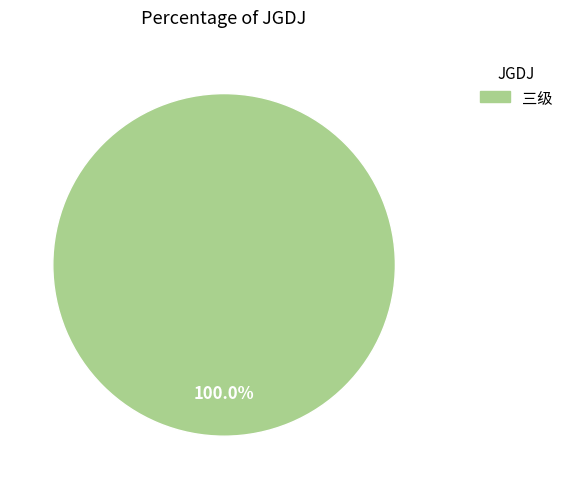

Does any single category account for the majority?

Yes